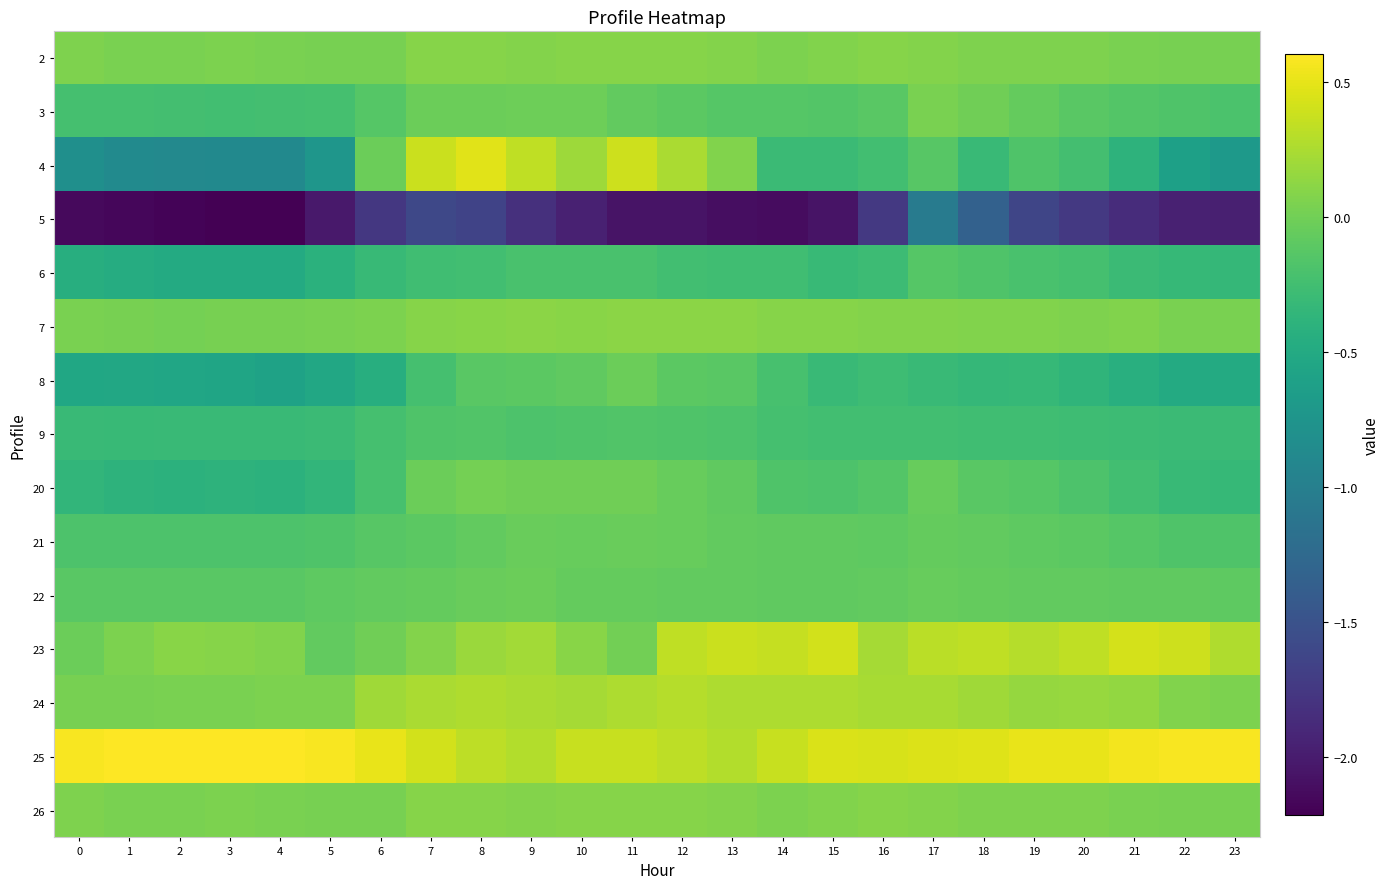

Reading left to right, what are all the values shown in this chart?

2: 0=0.1	1=0.0	2=0.0	3=0.0	4=0.0	5=0.0	6=0.0	7=0.1	8=0.1	9=0.1	10=0.1	11=0.1	12=0.1	13=0.1	14=0.0	15=0.1	16=0.1	17=0.1	18=0.1	19=0.1	20=0.1	21=0.0	22=0.0	23=0.0
3: 0=-0.2	1=-0.2	2=-0.2	3=-0.2	4=-0.2	5=-0.2	6=-0.1	7=-0.0	8=-0.0	9=-0.0	10=-0.0	11=-0.1	12=-0.1	13=-0.1	14=-0.1	15=-0.1	16=-0.1	17=0.0	18=-0.0	19=-0.1	20=-0.1	21=-0.2	22=-0.2	23=-0.2
4: 0=-0.8	1=-0.9	2=-0.9	3=-0.9	4=-0.9	5=-0.7	6=-0.0	7=0.4	8=0.5	9=0.3	10=0.2	11=0.4	12=0.2	13=0.1	14=-0.3	15=-0.3	16=-0.2	17=-0.1	18=-0.3	19=-0.2	20=-0.2	21=-0.4	22=-0.6	23=-0.7
5: 0=-2.1	1=-2.2	2=-2.2	3=-2.2	4=-2.2	5=-2.0	6=-1.8	7=-1.6	8=-1.7	9=-1.8	10=-2.0	11=-2.1	12=-2.1	13=-2.1	14=-2.1	15=-2.1	16=-1.7	17=-1.0	18=-1.3	19=-1.6	20=-1.8	21=-1.9	22=-2.0	23=-2.0
6: 0=-0.4	1=-0.5	2=-0.5	3=-0.5	4=-0.5	5=-0.4	6=-0.3	7=-0.3	8=-0.2	9=-0.2	10=-0.2	11=-0.2	12=-0.2	13=-0.3	14=-0.3	15=-0.3	16=-0.3	17=-0.1	18=-0.2	19=-0.2	20=-0.2	21=-0.3	22=-0.3	23=-0.3
7: 0=0.0	1=0.0	2=0.0	3=0.0	4=0.0	5=0.0	6=0.0	7=0.1	8=0.1	9=0.1	10=0.1	11=0.1	12=0.1	13=0.1	14=0.1	15=0.1	16=0.1	17=0.1	18=0.1	19=0.1	20=0.1	21=0.1	22=0.0	23=0.0
8: 0=-0.5	1=-0.5	2=-0.5	3=-0.6	4=-0.6	5=-0.5	6=-0.4	7=-0.2	8=-0.1	9=-0.1	10=-0.1	11=-0.0	12=-0.1	13=-0.1	14=-0.2	15=-0.3	16=-0.3	17=-0.3	18=-0.3	19=-0.3	20=-0.4	21=-0.4	22=-0.5	23=-0.5
9: 0=-0.3	1=-0.3	2=-0.3	3=-0.3	4=-0.3	5=-0.3	6=-0.2	7=-0.2	8=-0.2	9=-0.2	10=-0.2	11=-0.2	12=-0.2	13=-0.2	14=-0.2	15=-0.2	16=-0.2	17=-0.2	18=-0.3	19=-0.3	20=-0.3	21=-0.3	22=-0.3	23=-0.3
20: 0=-0.4	1=-0.4	2=-0.4	3=-0.4	4=-0.4	5=-0.4	6=-0.2	7=-0.0	8=0.0	9=-0.0	10=-0.0	11=-0.0	12=-0.0	13=-0.1	14=-0.2	15=-0.2	16=-0.1	17=-0.0	18=-0.1	19=-0.1	20=-0.2	21=-0.2	22=-0.3	23=-0.3
21: 0=-0.2	1=-0.2	2=-0.2	3=-0.2	4=-0.2	5=-0.2	6=-0.1	7=-0.1	8=-0.1	9=-0.0	10=-0.1	11=-0.0	12=-0.0	13=-0.1	14=-0.1	15=-0.1	16=-0.1	17=-0.1	18=-0.1	19=-0.1	20=-0.1	21=-0.1	22=-0.2	23=-0.2
22: 0=-0.1	1=-0.1	2=-0.1	3=-0.1	4=-0.1	5=-0.1	6=-0.1	7=-0.1	8=-0.0	9=-0.0	10=-0.1	11=-0.1	12=-0.1	13=-0.1	14=-0.1	15=-0.1	16=-0.1	17=-0.0	18=-0.1	19=-0.1	20=-0.1	21=-0.1	22=-0.1	23=-0.1
23: 0=-0.0	1=0.0	2=0.1	3=0.1	4=0.1	5=-0.1	6=-0.0	7=0.1	8=0.2	9=0.2	10=0.1	11=-0.0	12=0.3	13=0.4	14=0.4	15=0.4	16=0.2	17=0.3	18=0.3	19=0.3	20=0.3	21=0.4	22=0.4	23=0.3
24: 0=0.0	1=0.0	2=0.0	3=0.0	4=0.0	5=0.1	6=0.2	7=0.2	8=0.3	9=0.2	10=0.2	11=0.3	12=0.3	13=0.3	14=0.3	15=0.3	16=0.2	17=0.2	18=0.2	19=0.2	20=0.2	21=0.1	22=0.1	23=0.0
25: 0=0.6	1=0.6	2=0.6	3=0.6	4=0.6	5=0.6	6=0.5	7=0.4	8=0.3	9=0.3	10=0.4	11=0.4	12=0.3	13=0.3	14=0.4	15=0.4	16=0.4	17=0.5	18=0.5	19=0.5	20=0.5	21=0.6	22=0.6	23=0.6
26: 0=0.1	1=0.0	2=0.0	3=0.0	4=0.0	5=0.0	6=0.0	7=0.1	8=0.1	9=0.1	10=0.1	11=0.1	12=0.1	13=0.1	14=0.0	15=0.1	16=0.1	17=0.1	18=0.1	19=0.1	20=0.1	21=0.0	22=0.0	23=0.0